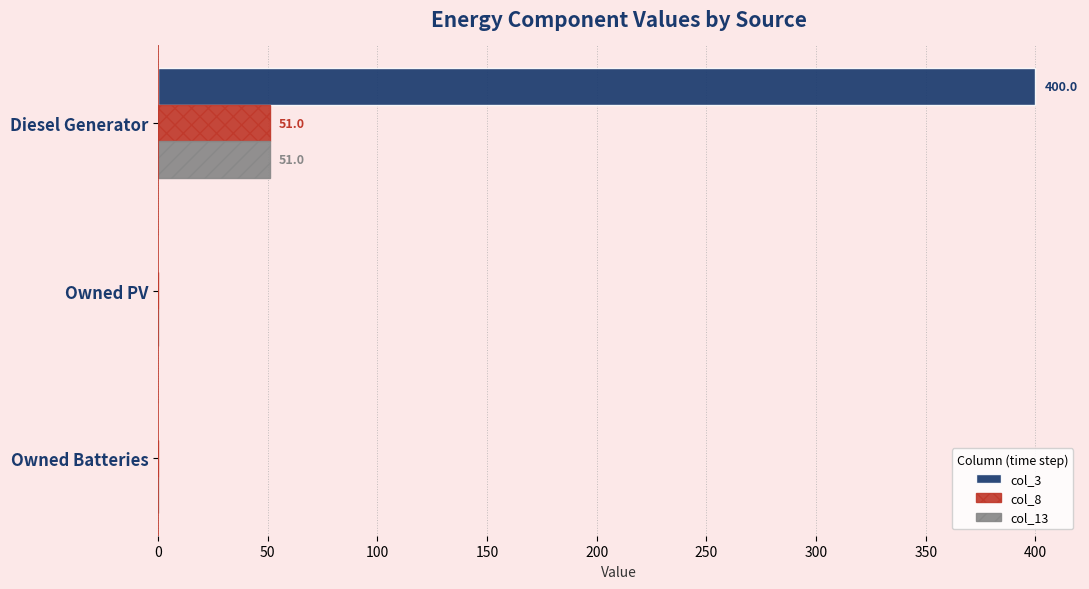

Between Diesel Generator and Owned PV, which series saw the biggest shift?

col_3